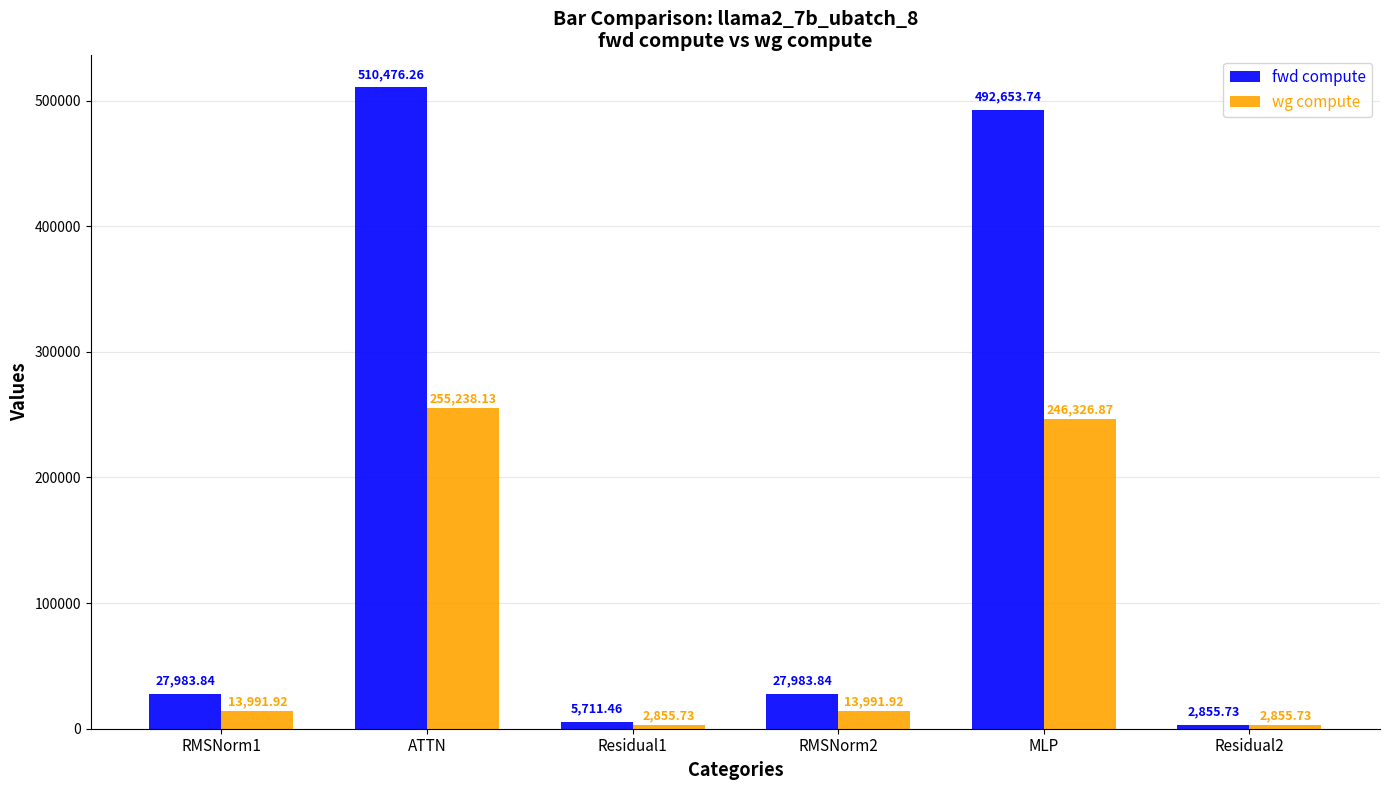

Reading right to left, list all the values displayed in this chart.

fwd compute: Residual2=2855.7	MLP=492653.7	RMSNorm2=27983.8	Residual1=5711.5	ATTN=510476.3	RMSNorm1=27983.8
wg compute: Residual2=2855.7	MLP=246326.9	RMSNorm2=13991.9	Residual1=2855.7	ATTN=255238.1	RMSNorm1=13991.9